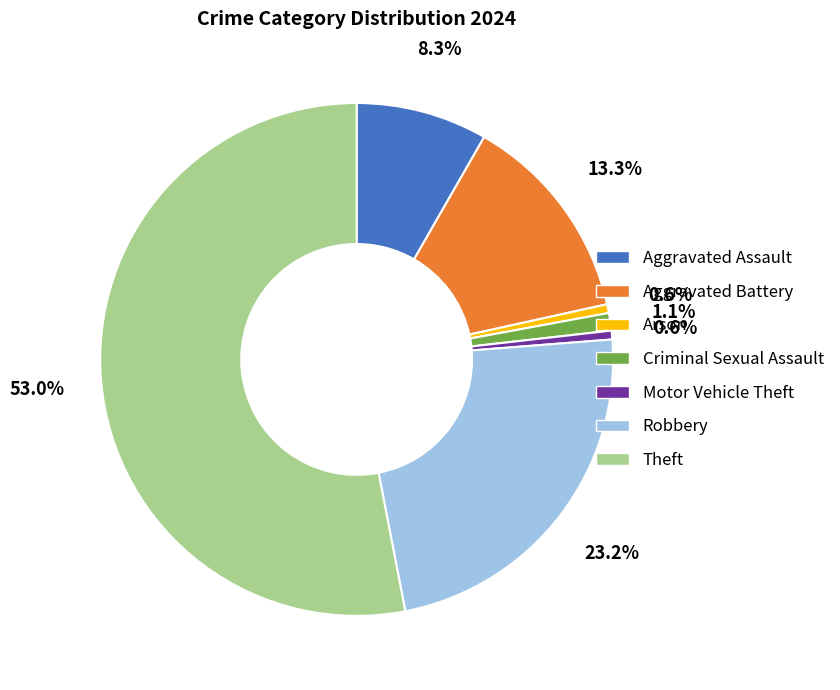

What is the majority slice?

Theft